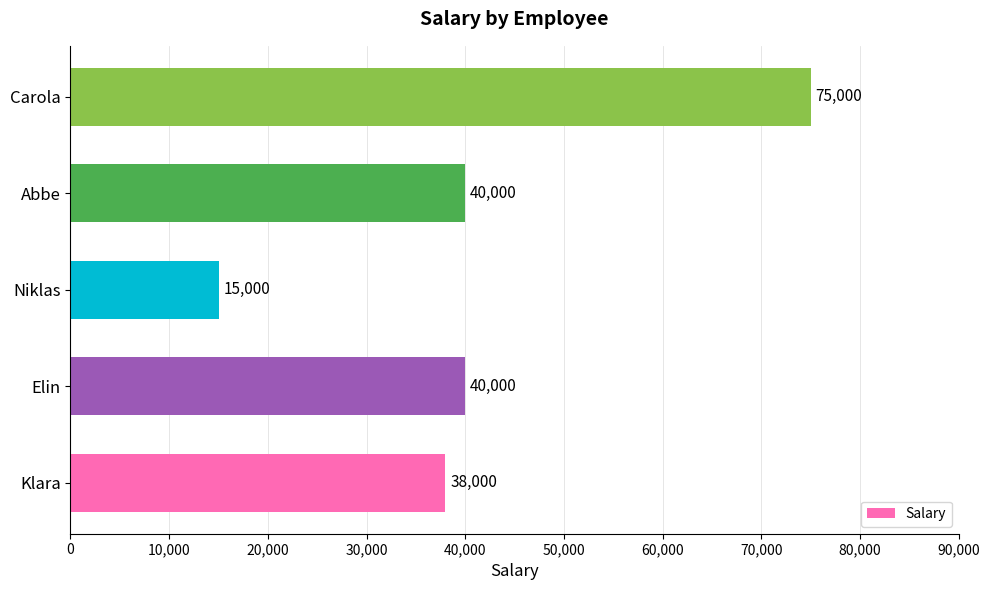

The value at Carola is 75000. True or false?

True